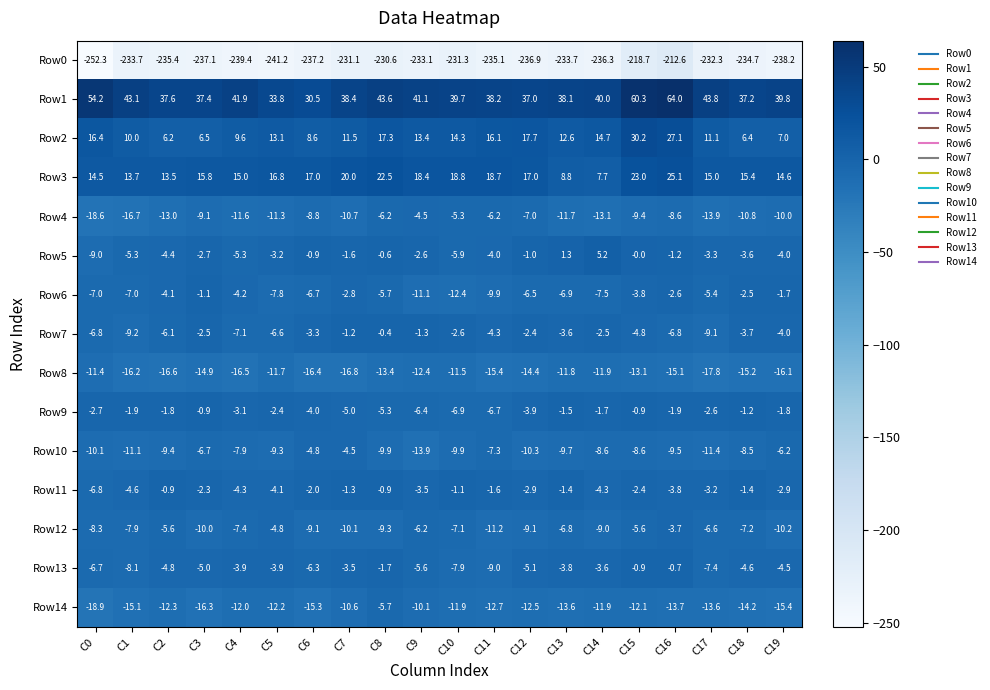

What is the total value across all series at C2?

-257.1